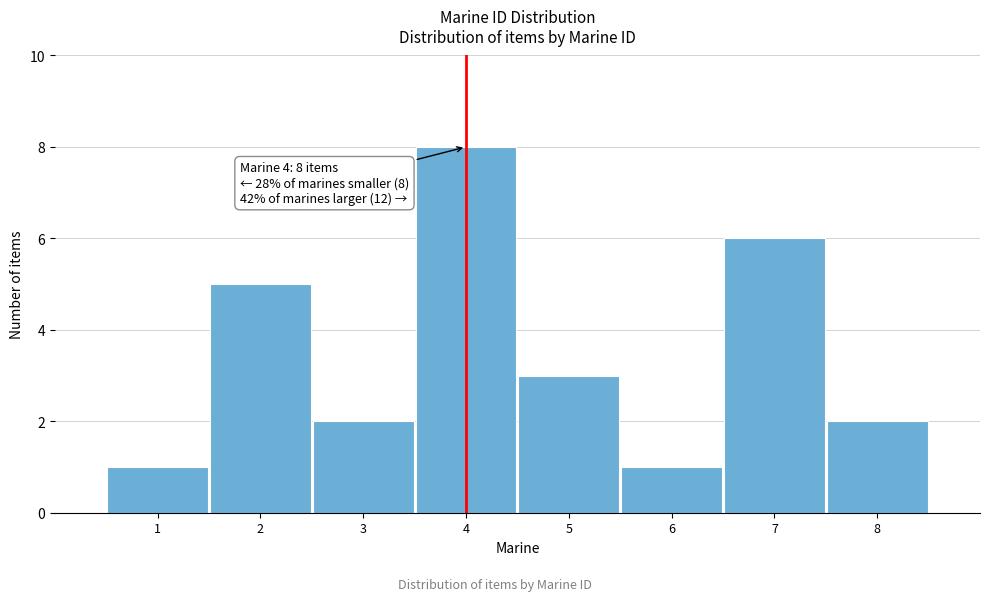

Over which range of the x-axis is the bar tallest?

3.5 to 4.5